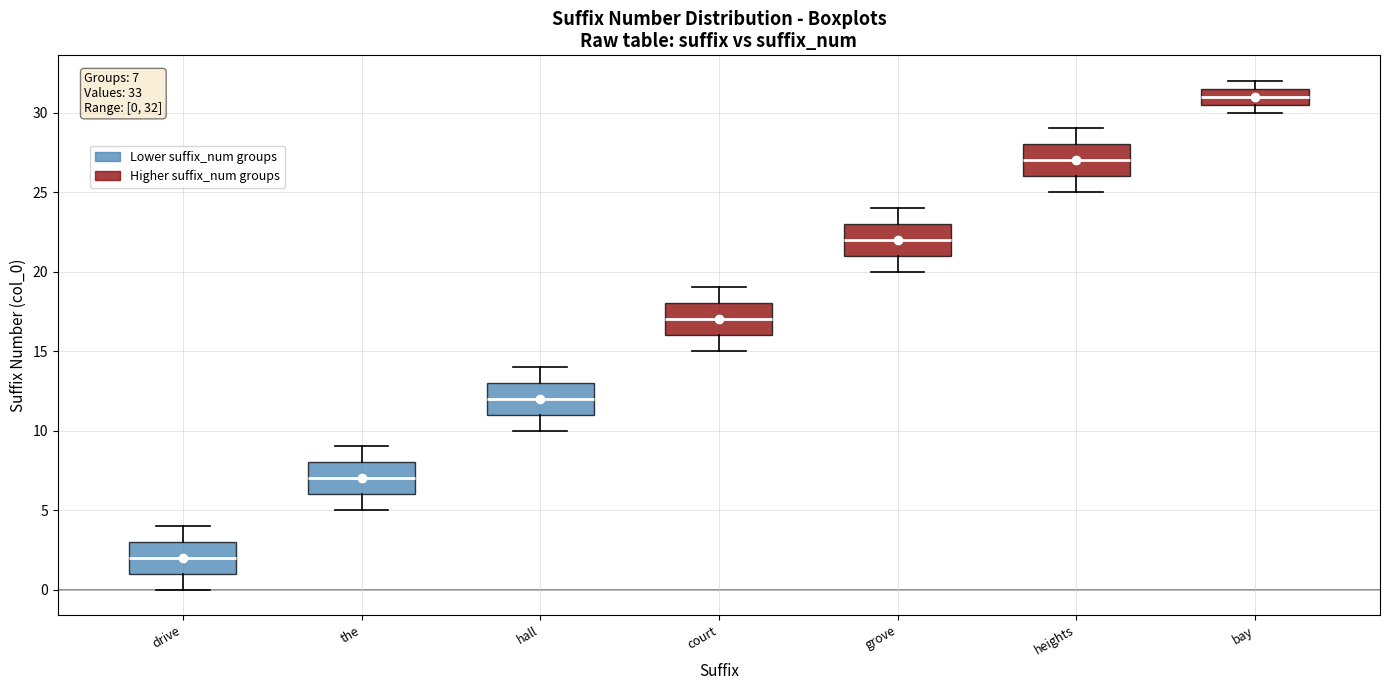

Which box's median line is the highest?

bay